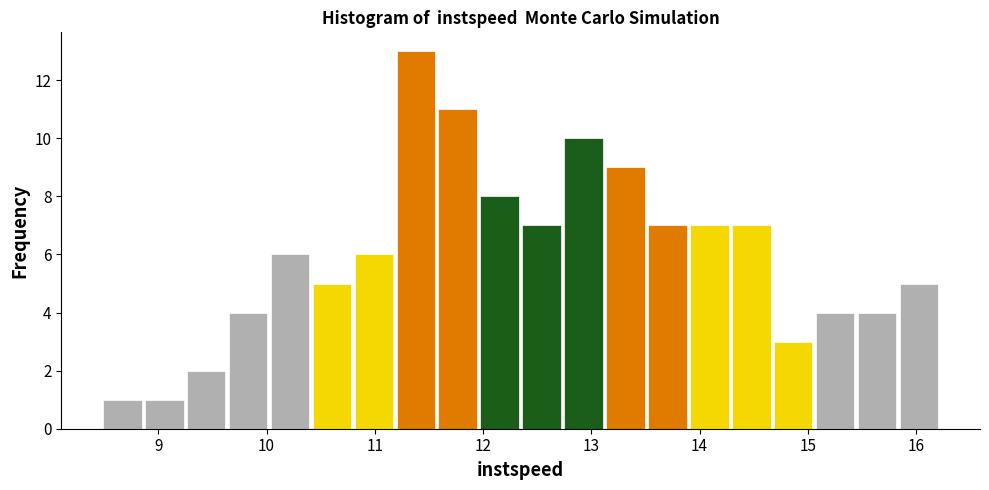

Around what value on the x-axis is the tallest bar? Give the approximate position of its centre, as read against the axis.

11.4